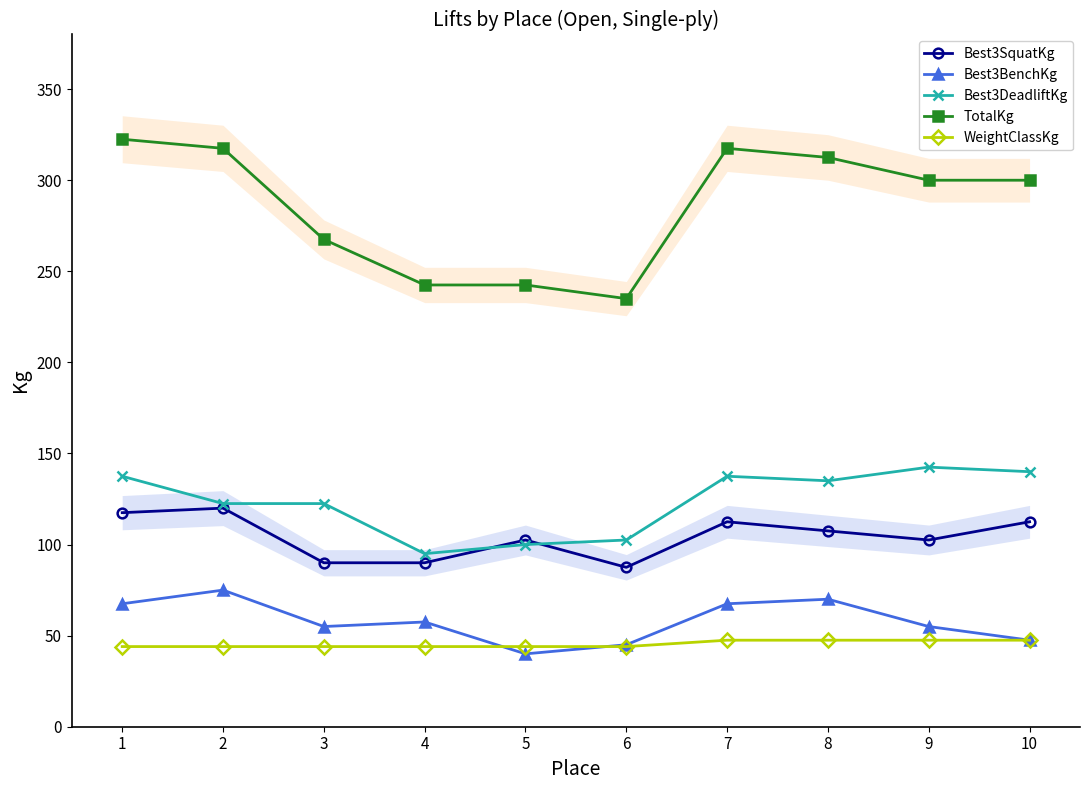

What is the value of the TotalKg point at the 8th from the left?

312.5